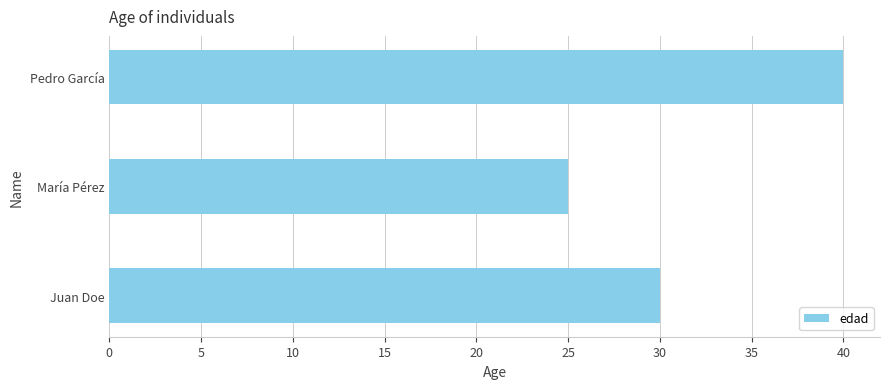

What is the greatest value displayed?

40